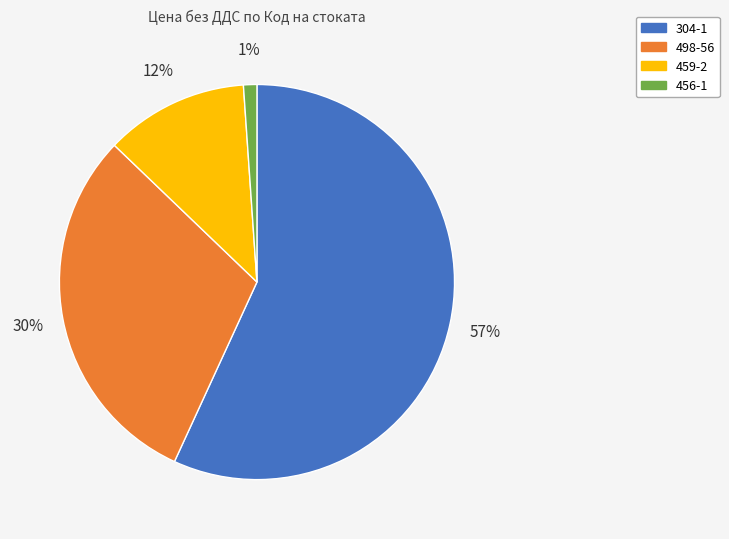

To the nearest percent, what is the average slice percentage?

25%